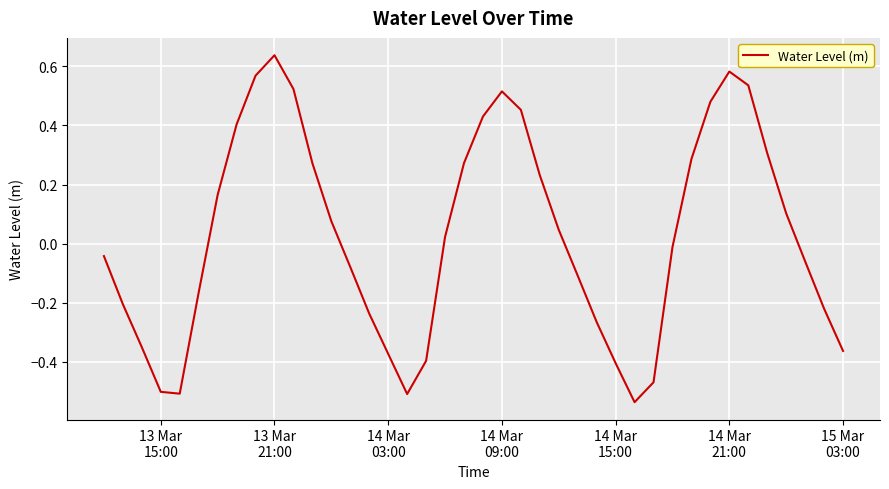

Reading left to right, extract all data points from this chart.

-0.0	-0.2	-0.4	-0.5	-0.5	-0.2	0.2	0.4	0.6	0.6	0.5	0.3	0.1	-0.1	-0.2	-0.4	-0.5	-0.4	0.0	0.3	0.4	0.5	0.5	0.2	0.0	-0.1	-0.3	-0.4	-0.5	-0.5	-0.0	0.3	0.5	0.6	0.5	0.3	0.1	-0.1	-0.2	-0.4